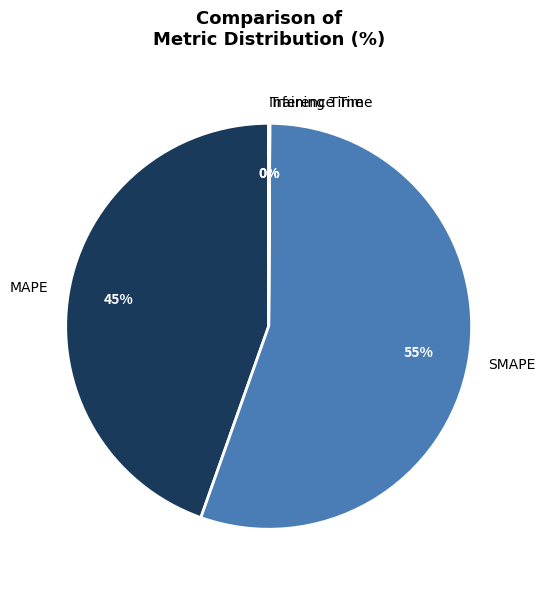

Does MAPE account for over 50% of the chart?

No